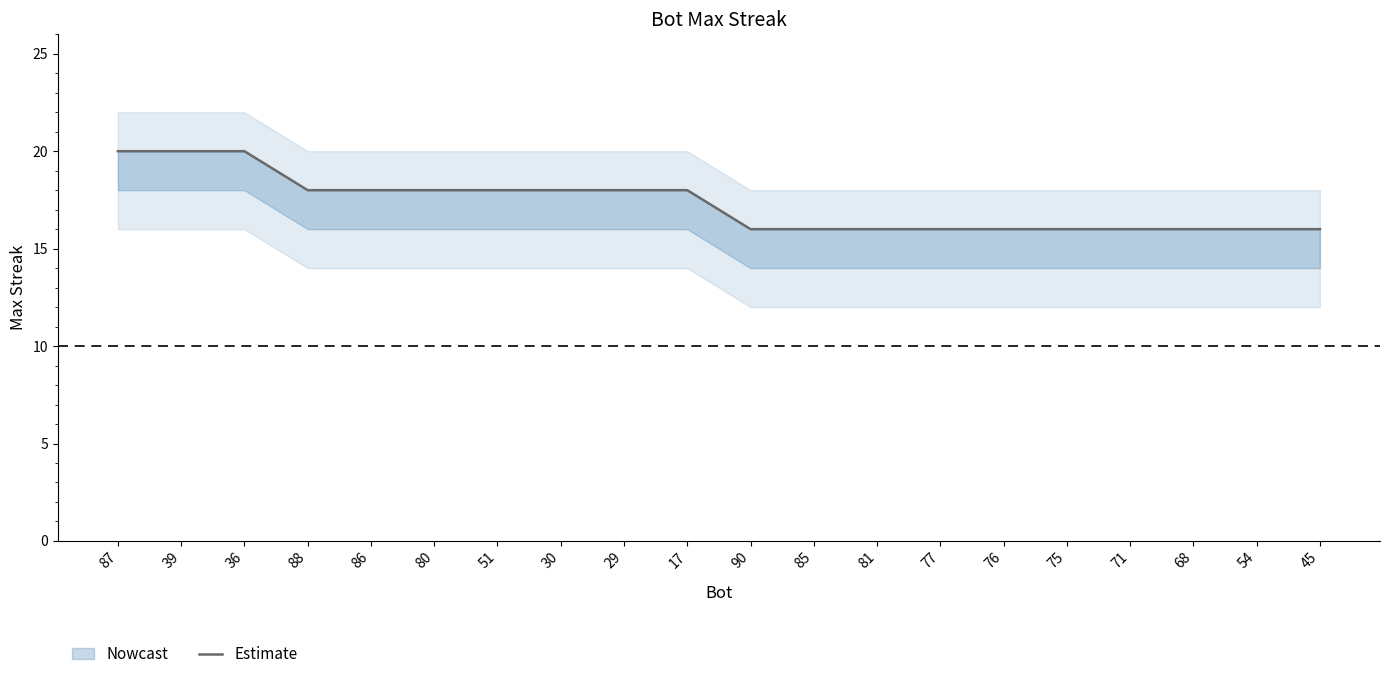

The chart shows a value of 18 at 29. True or false?

True